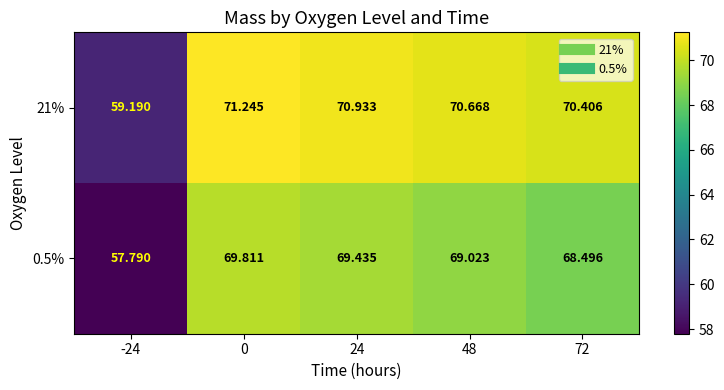

What is the spread (max minus min) of values at 24?

1.5